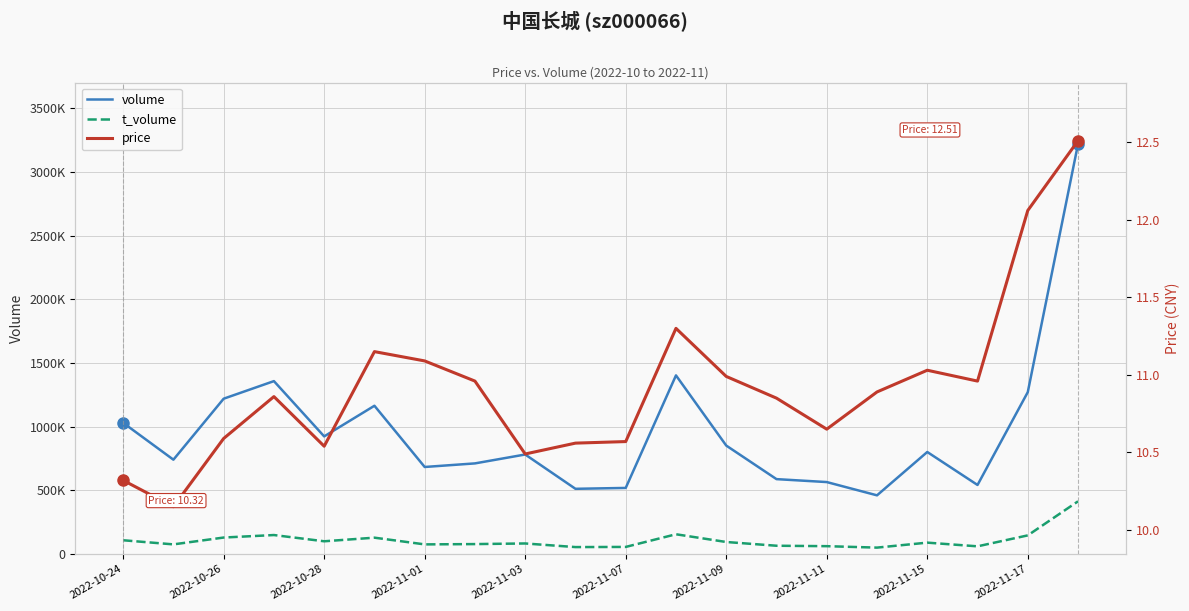

Reading left to right, extract all data points from this chart.

volume: 1029847.0	740270.0	1219279.0	1357369.0	923183.0	1163860.0	682951.0	711101.0	780988.0	511458.0	518412.0	1402350.0	851167.0	587541.0	564444.0	460205.0	800648.0	541695.0	1270797.0	3219847.0
t_volume: 107366.0	74997.0	128737.0	148358.0	99356.0	127690.0	74935.0	77341.0	82164.0	53792.0	55015.0	154439.0	93721.0	64334.0	60925.0	49587.0	88693.0	59657.0	145709.0	413205.0
price: 10.3	10.2	10.6	10.9	10.5	11.2	11.1	11.0	10.5	10.6	10.6	11.3	11.0	10.8	10.7	10.9	11.0	11.0	12.1	12.5